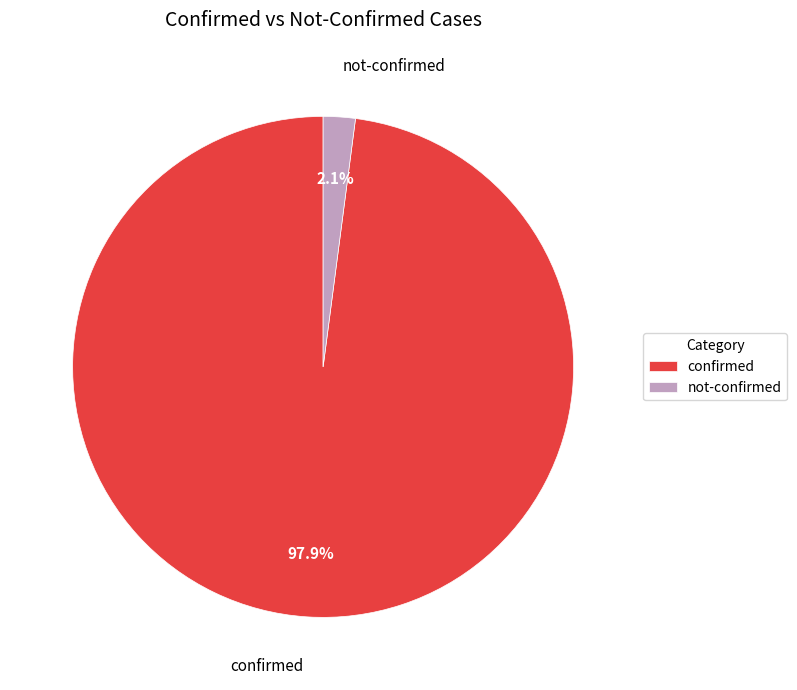

Which category has the smallest portion of the pie?

not-confirmed